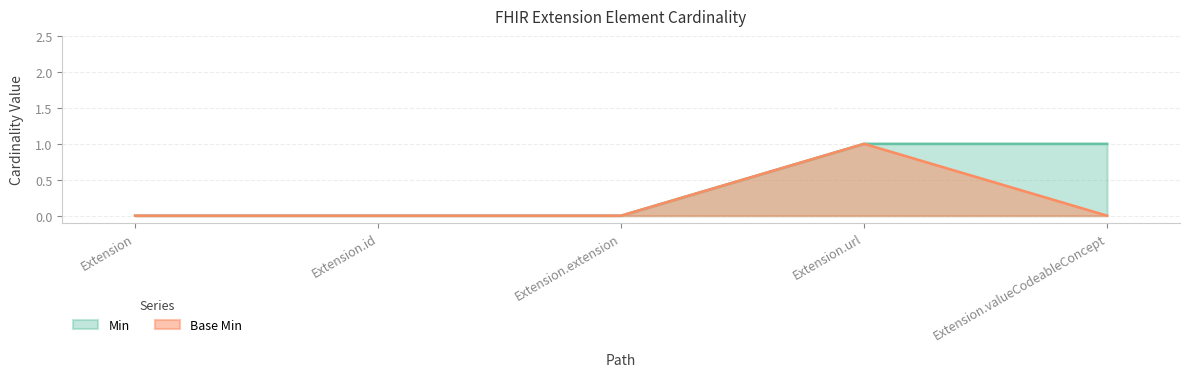

Rank the categories by Min value from highest to lowest.

Extension.url, Extension.valueCodeableConcept, Extension, Extension.id, Extension.extension